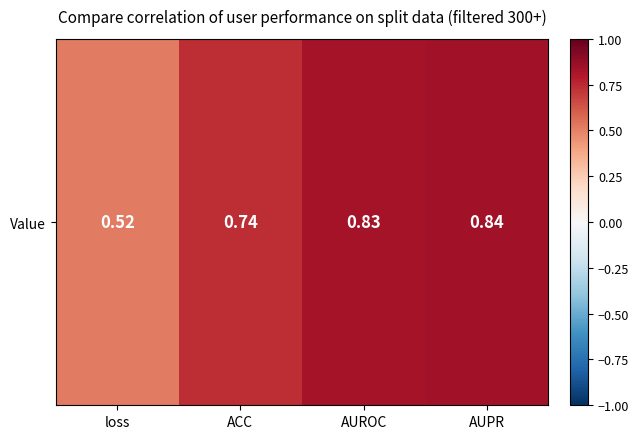

What is the sum of the values at loss and AUPR?

1.4